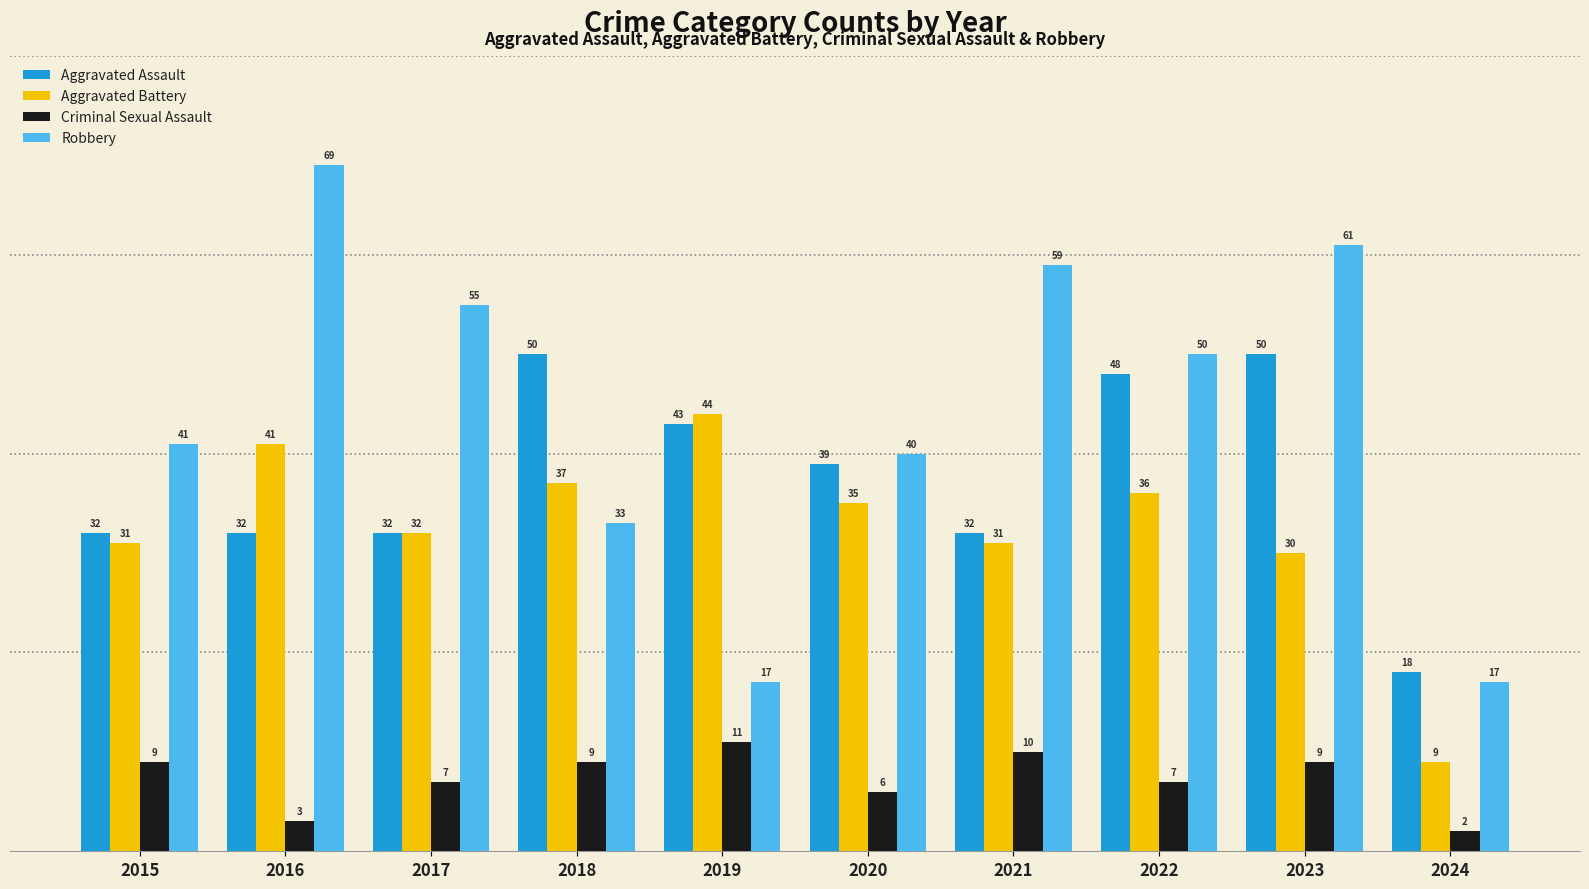

Rank the series by their maximum value, from lowest to highest.

Criminal Sexual Assault, Aggravated Battery, Aggravated Assault, Robbery